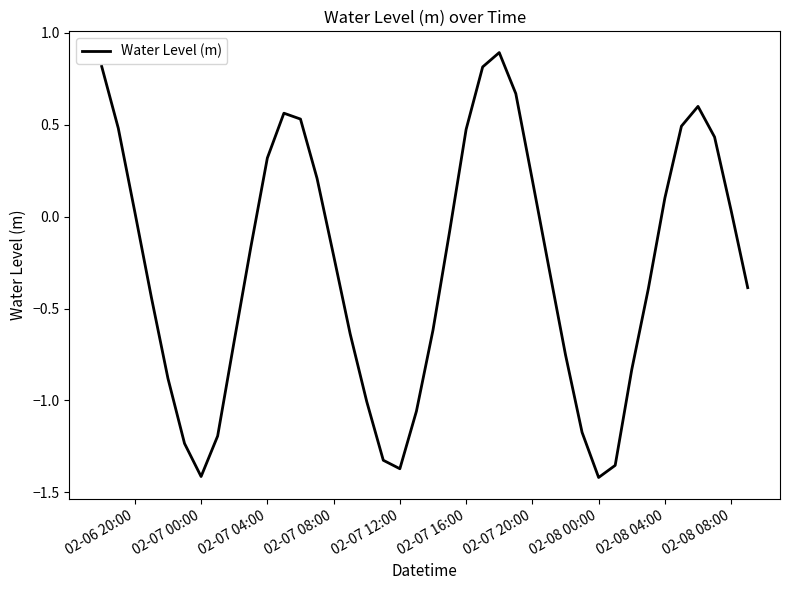

What is the maximum value shown in the chart?

0.9